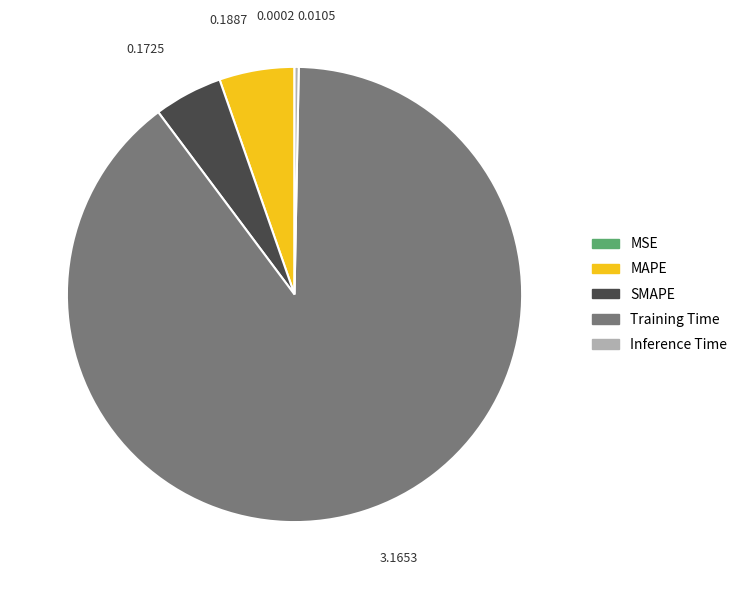

What is the largest slice in the pie chart?

Training Time